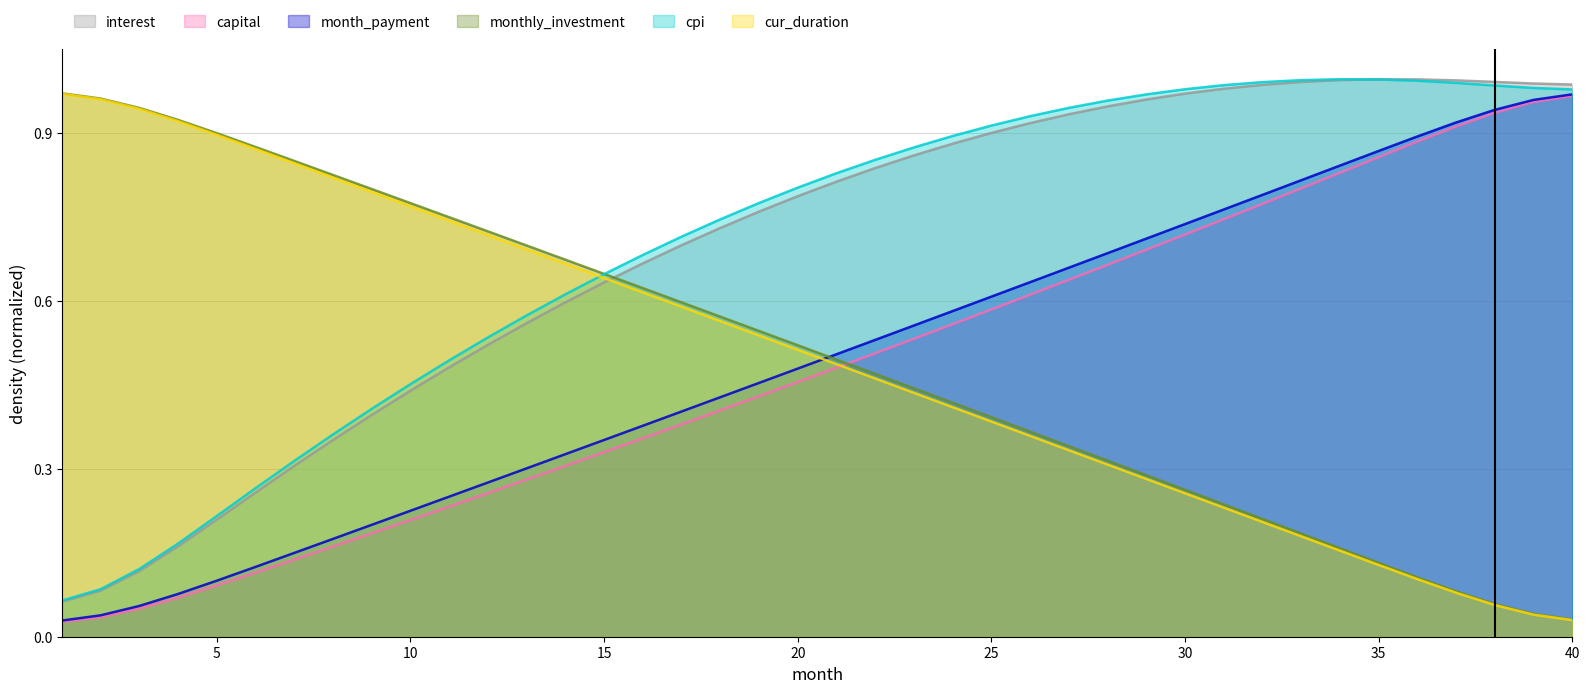

In cpi, how many points are higher than both neighbors (excluding endpoints)?

1